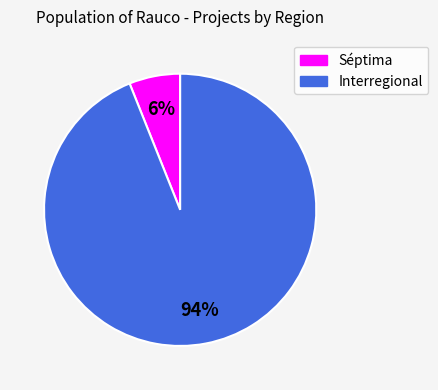

Do Séptima and Interregional together represent more than half of the pie?

Yes